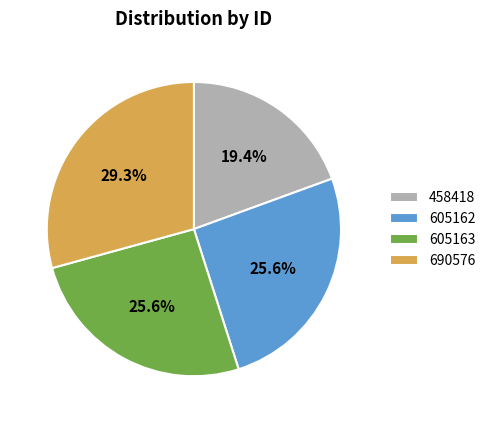

Between 605162 and 690576, which is larger?

690576